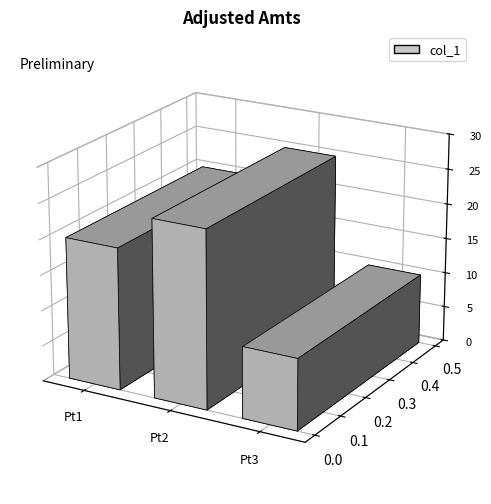

What is the difference between the maximum and minimum values?

15